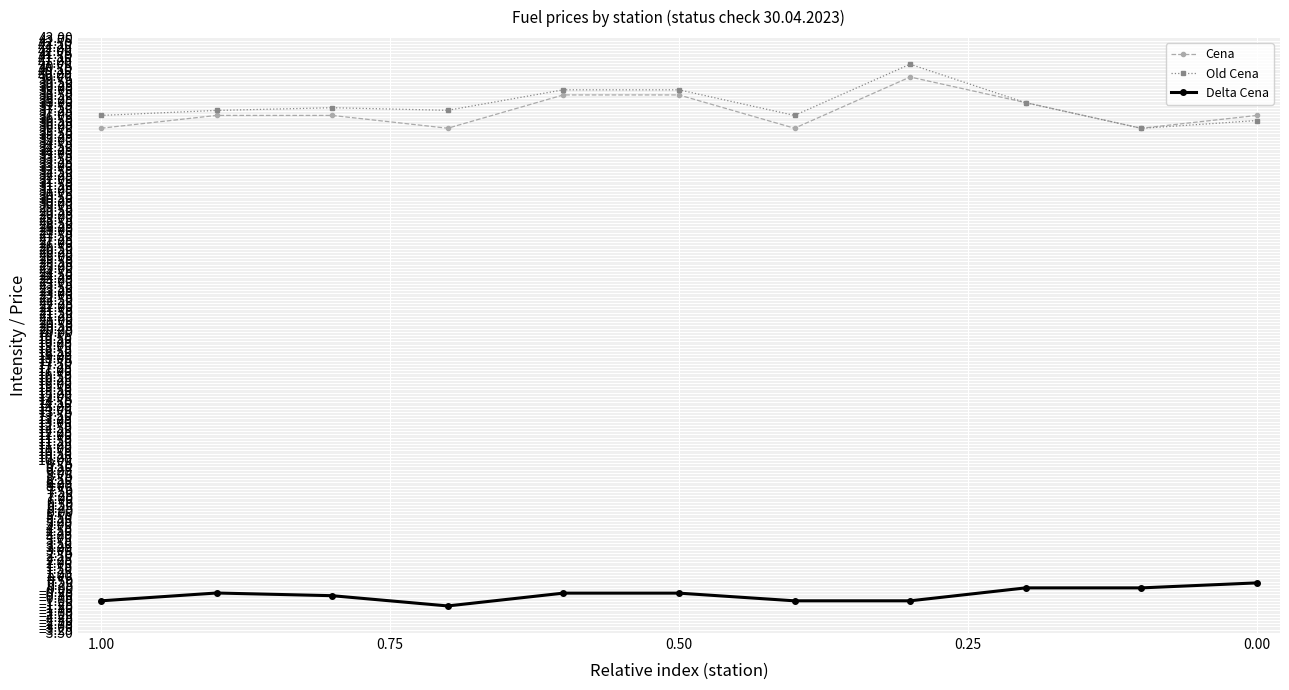

True or false: Cena has a value of 46.8 at 1.25.

False